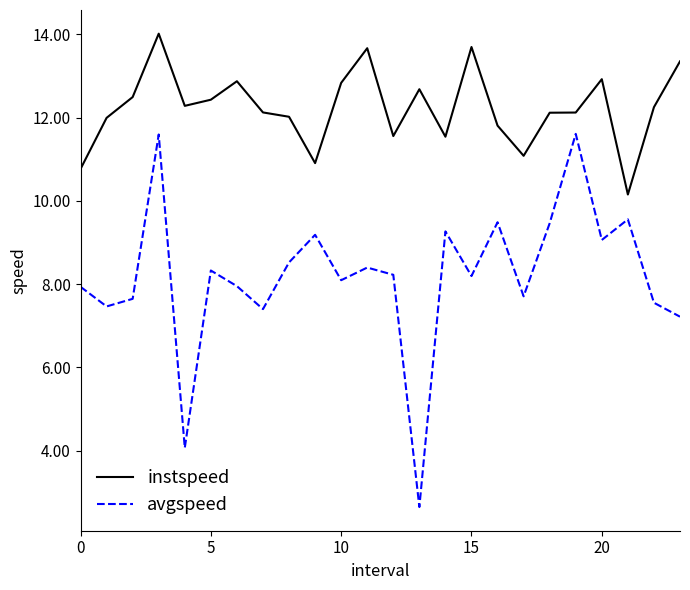

What is the maximum value for avgspeed?

11.6